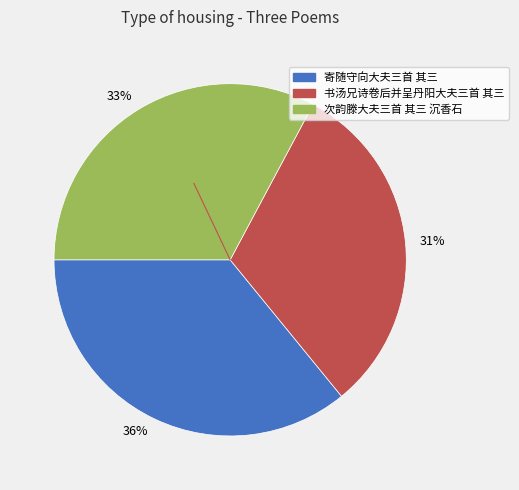

How many segments does this pie chart have?

3